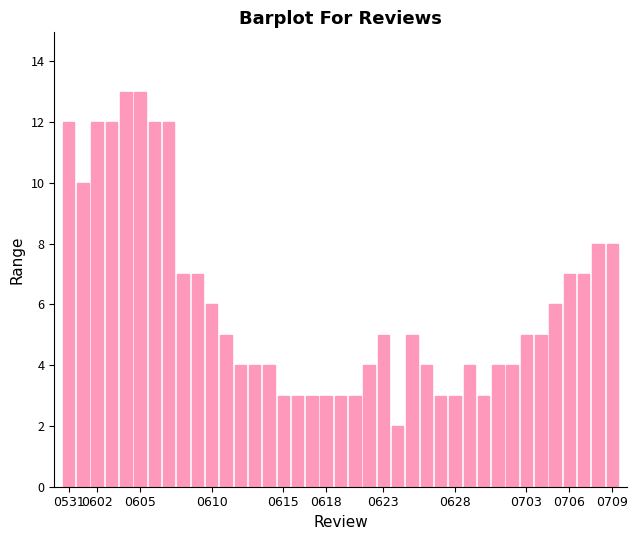

What is the value of the 36th bar from the left?

7